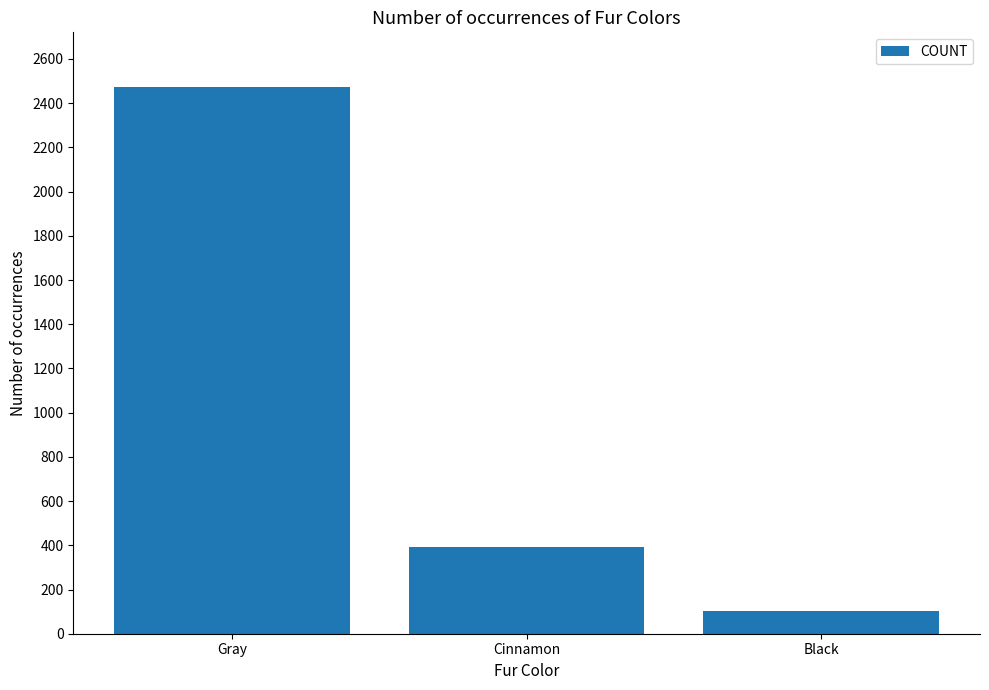

How many values are between 103 and 2473?

3